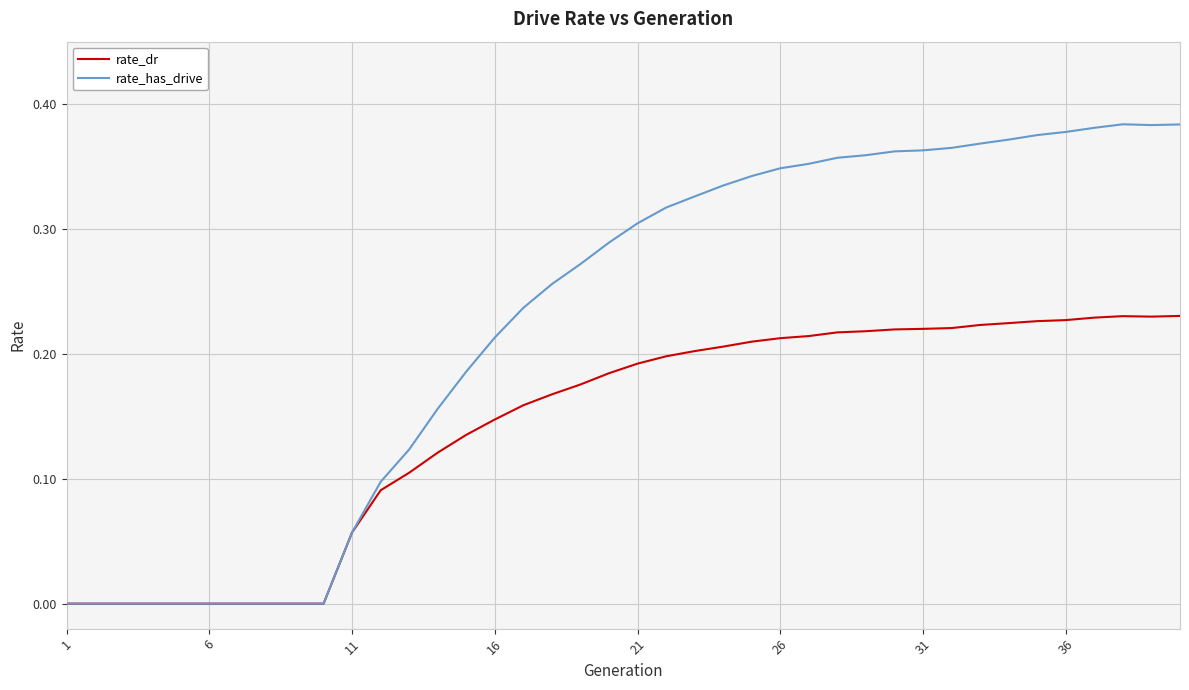

Which series has the largest range (max minus min)?

rate_has_drive